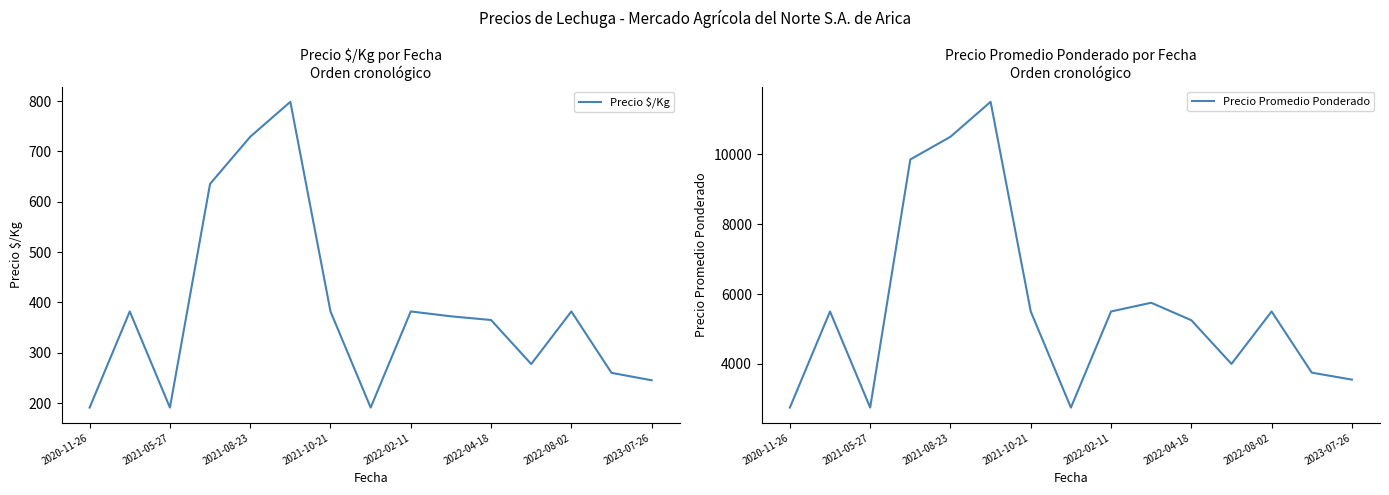

What are all the series names shown in the legend?

Precio $/Kg, Precio Promedio Ponderado